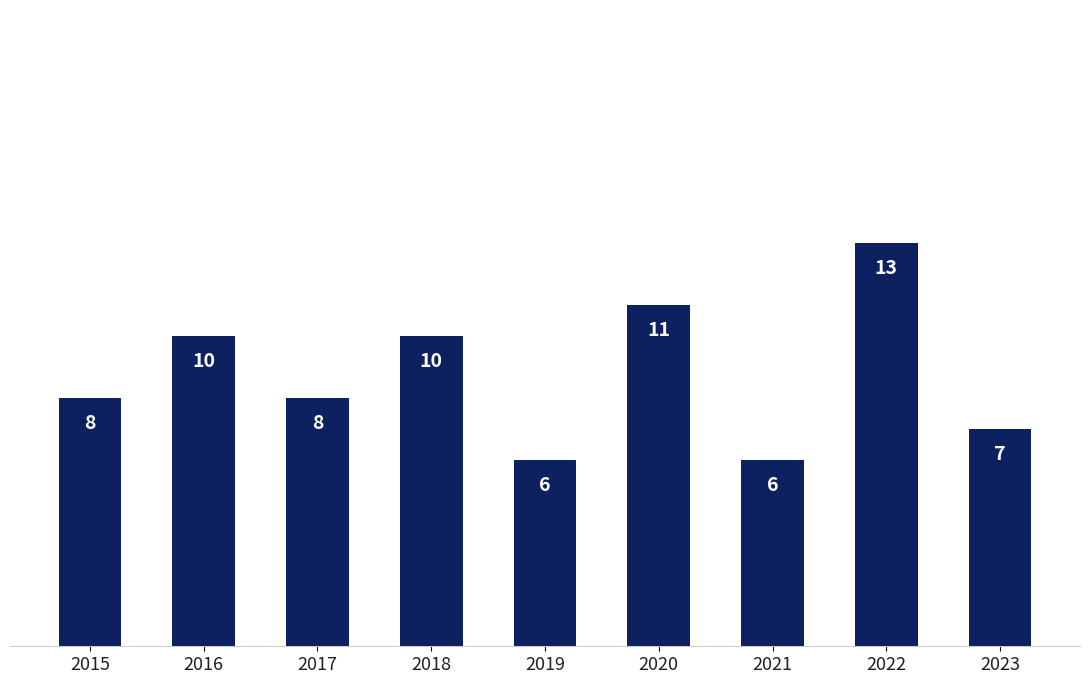

What is the sum of the values at 2017 and 2020?

19